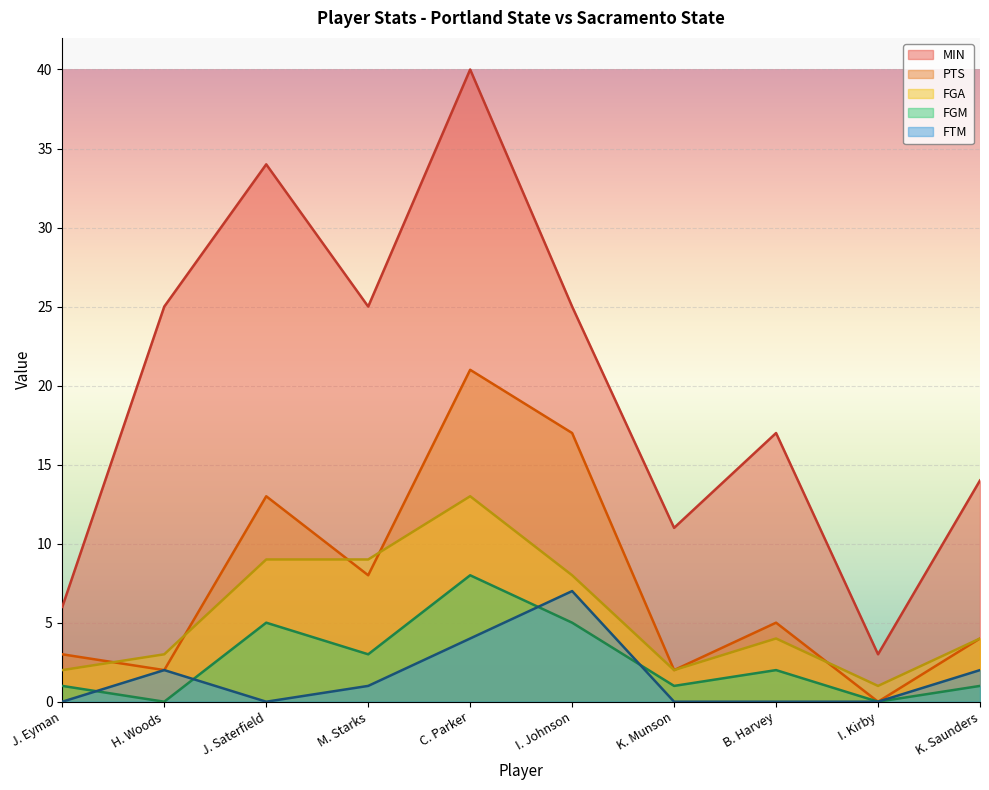

How many lines are shown in the chart?

5